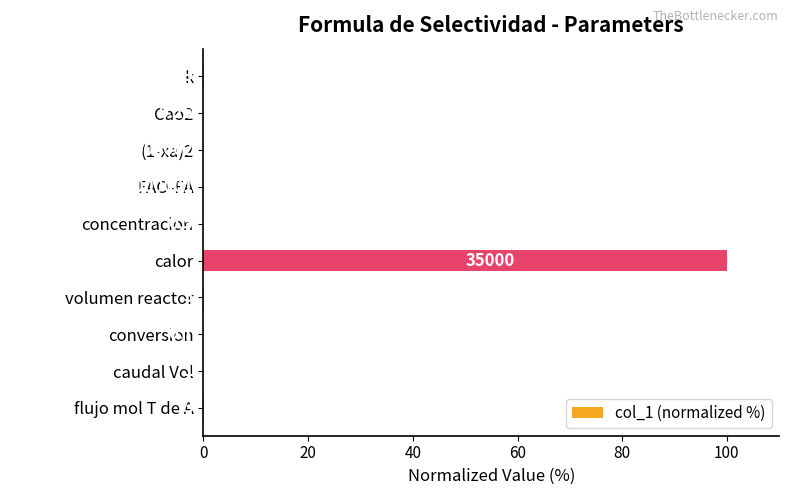

Are the bars horizontal?

Yes